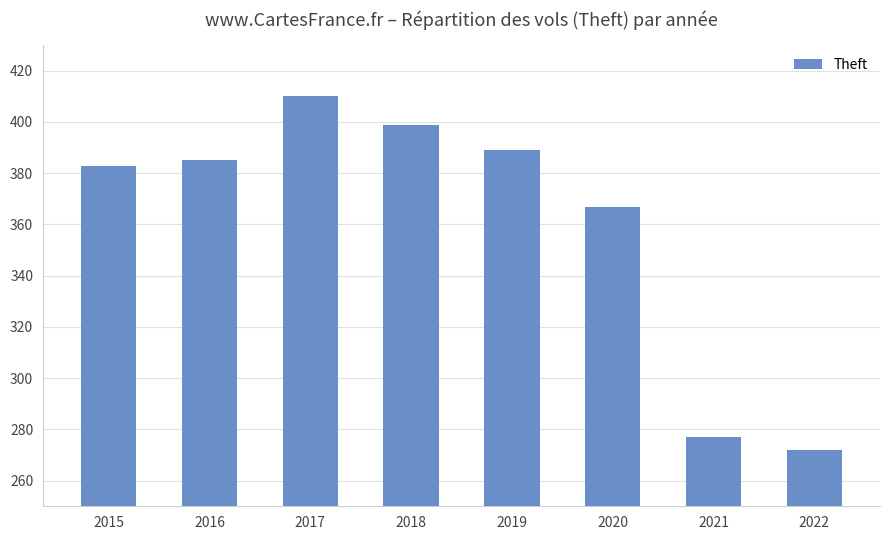

What is the approximate value at 2022, to the nearest 10?

270